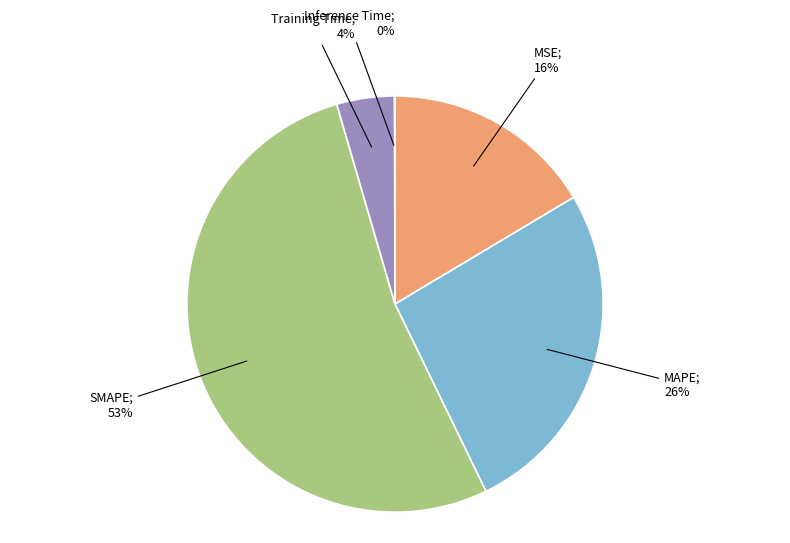

Is there a majority slice in this chart?

Yes